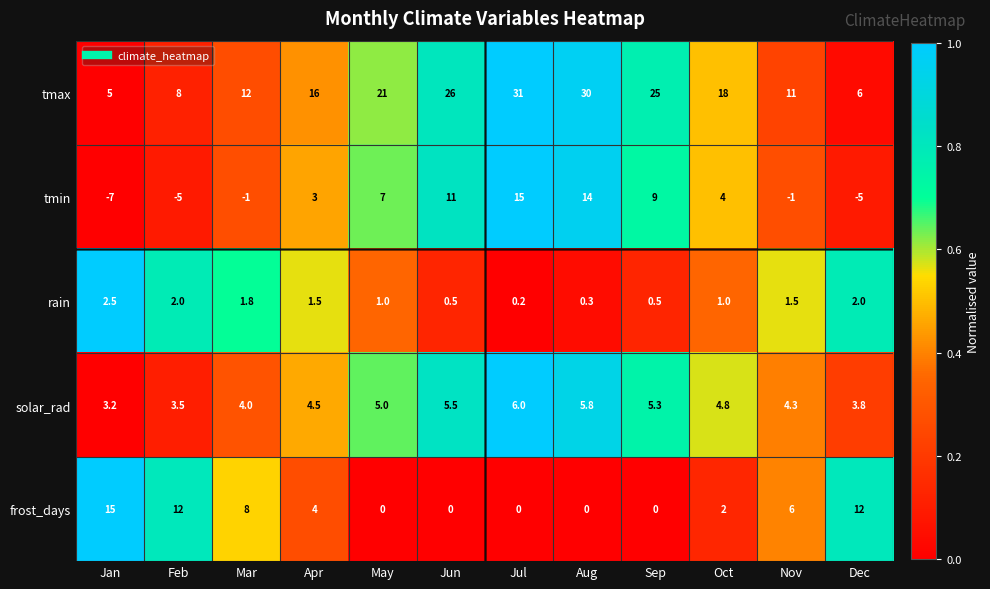

True or false: tmax has a value of 6.8 at Oct.

False